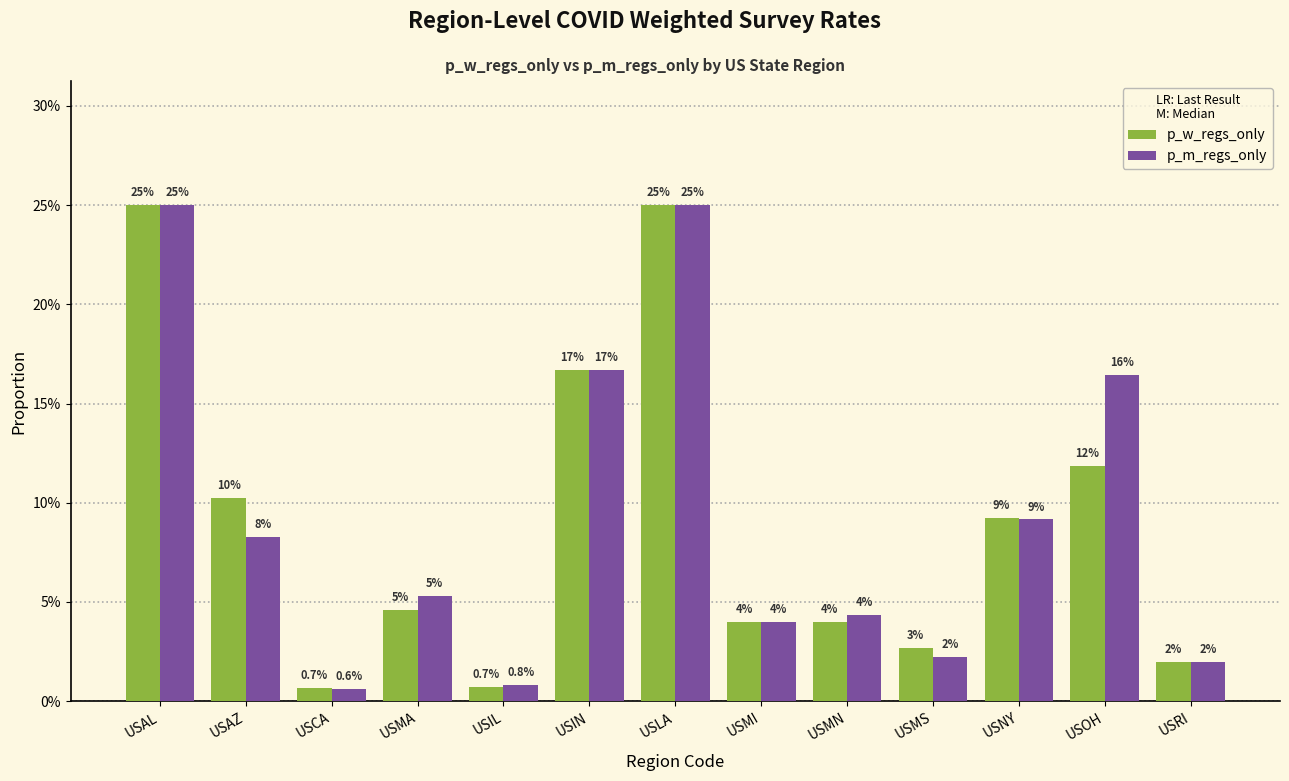

The p_w_regs_only series shows 0.2 at USIN. True or false?

True